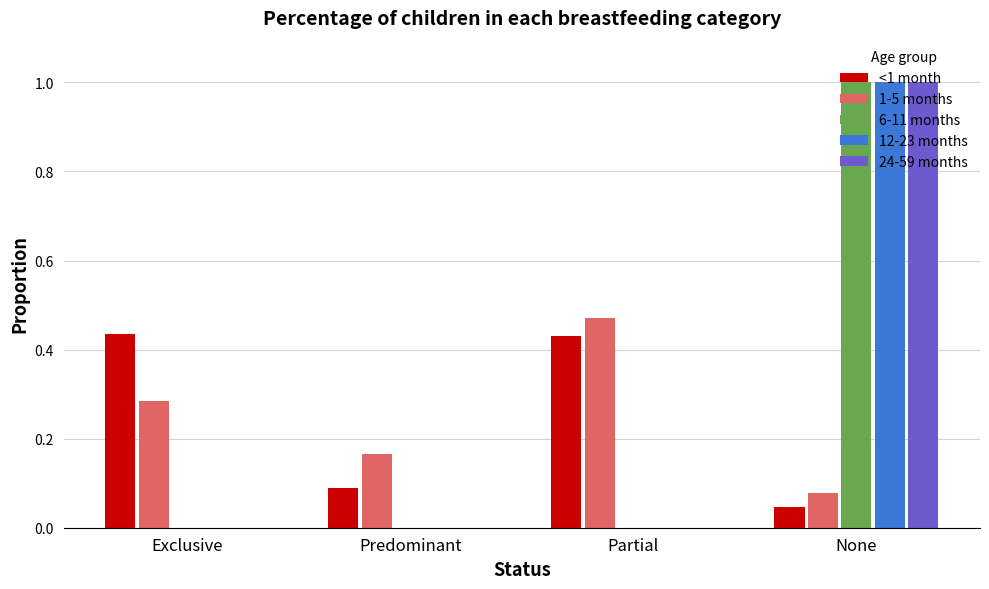

What is the sum of all 6-11 months values?

1.0